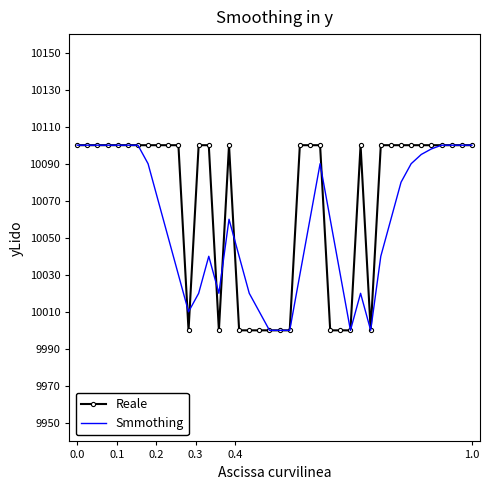

What is the maximum value shown in the chart?

10100